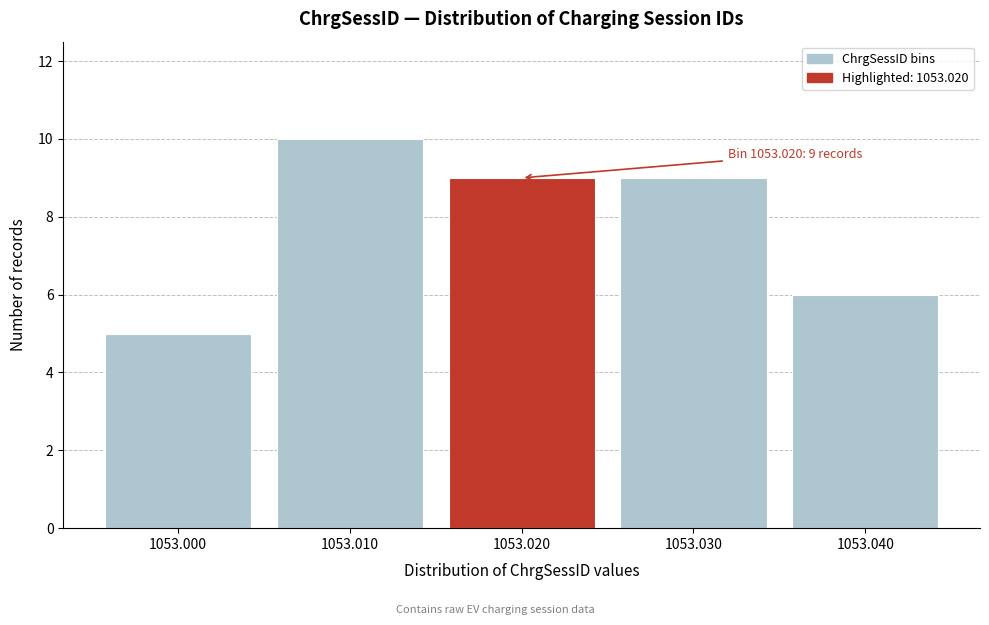

Reading right to left, list all the values displayed in this chart.

6	9	9	10	5